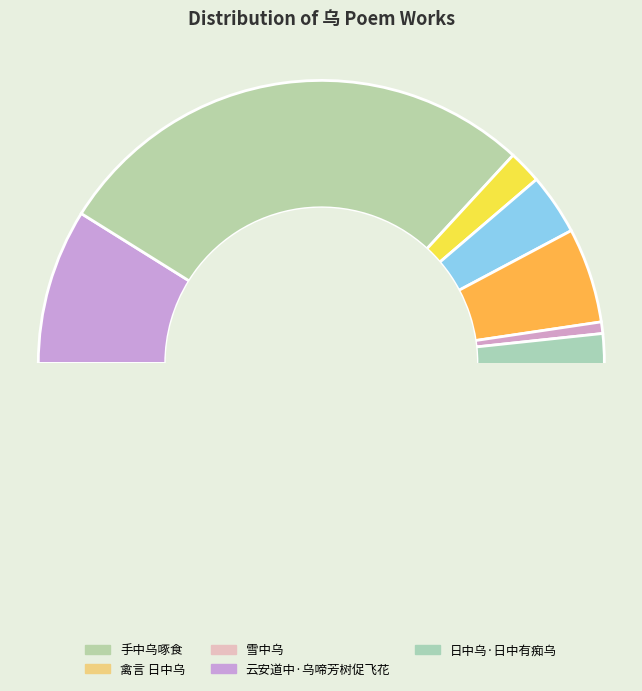

Which slice is the smallest?

东南·东南一望日中乌